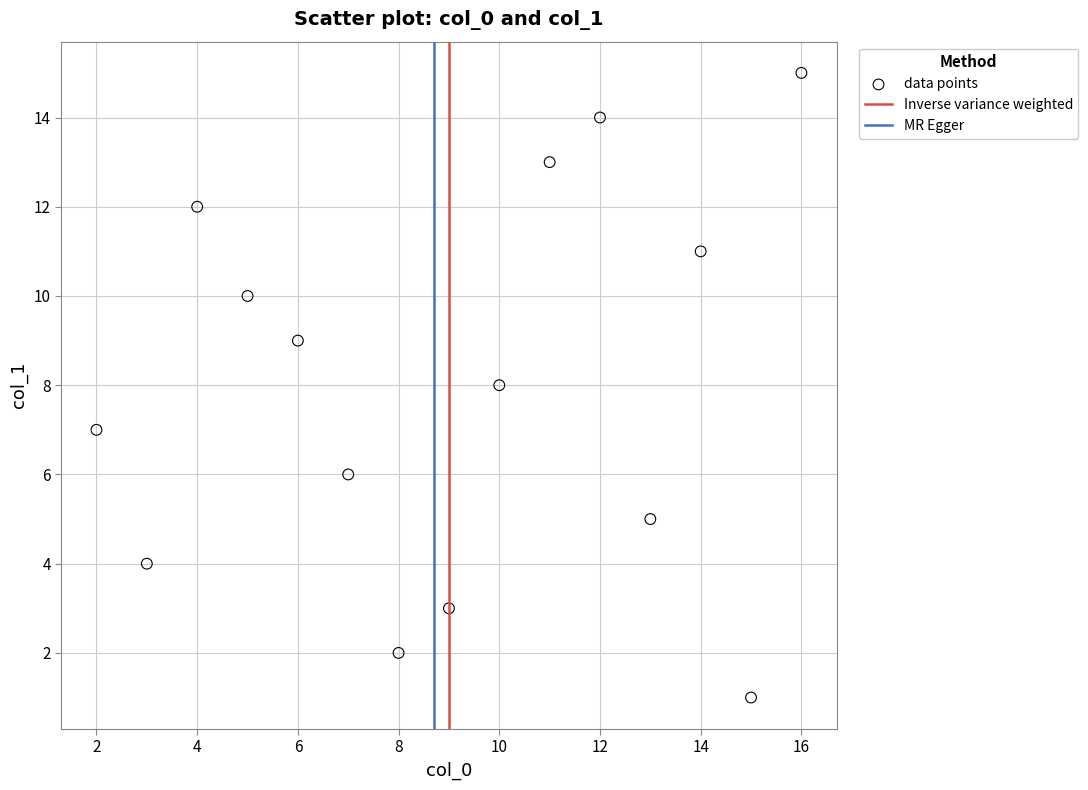

What is the range of X values (max minus min)?

14